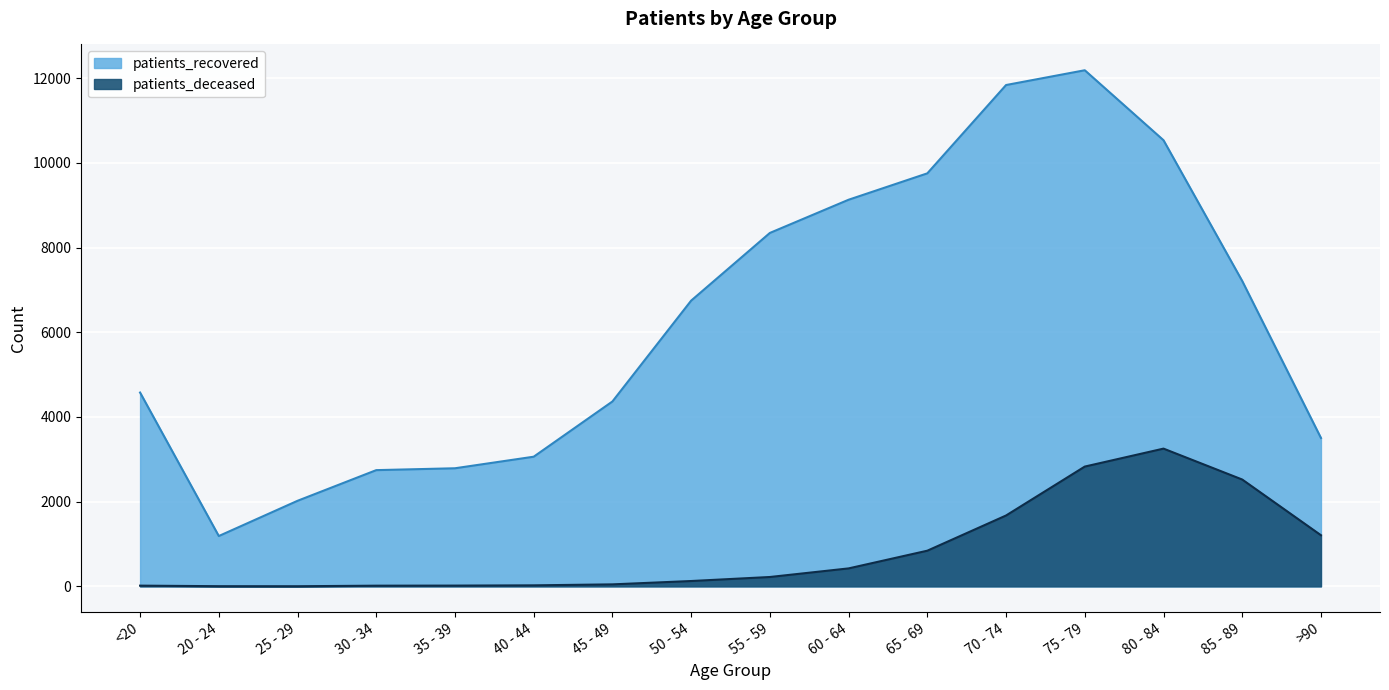

What is the difference between the maximum and minimum values in the patients_deceased series?

3249